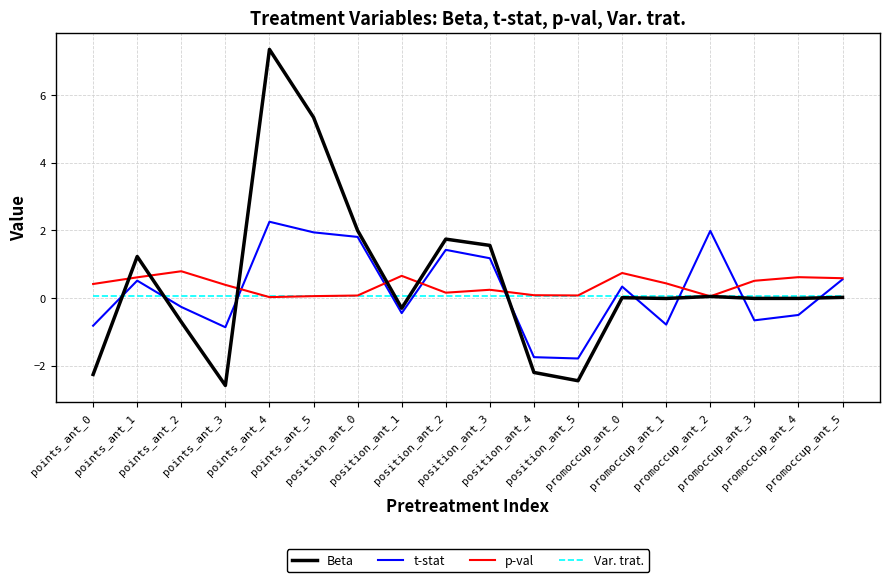

The Beta series shows 2.0 at position_ant_0. True or false?

True